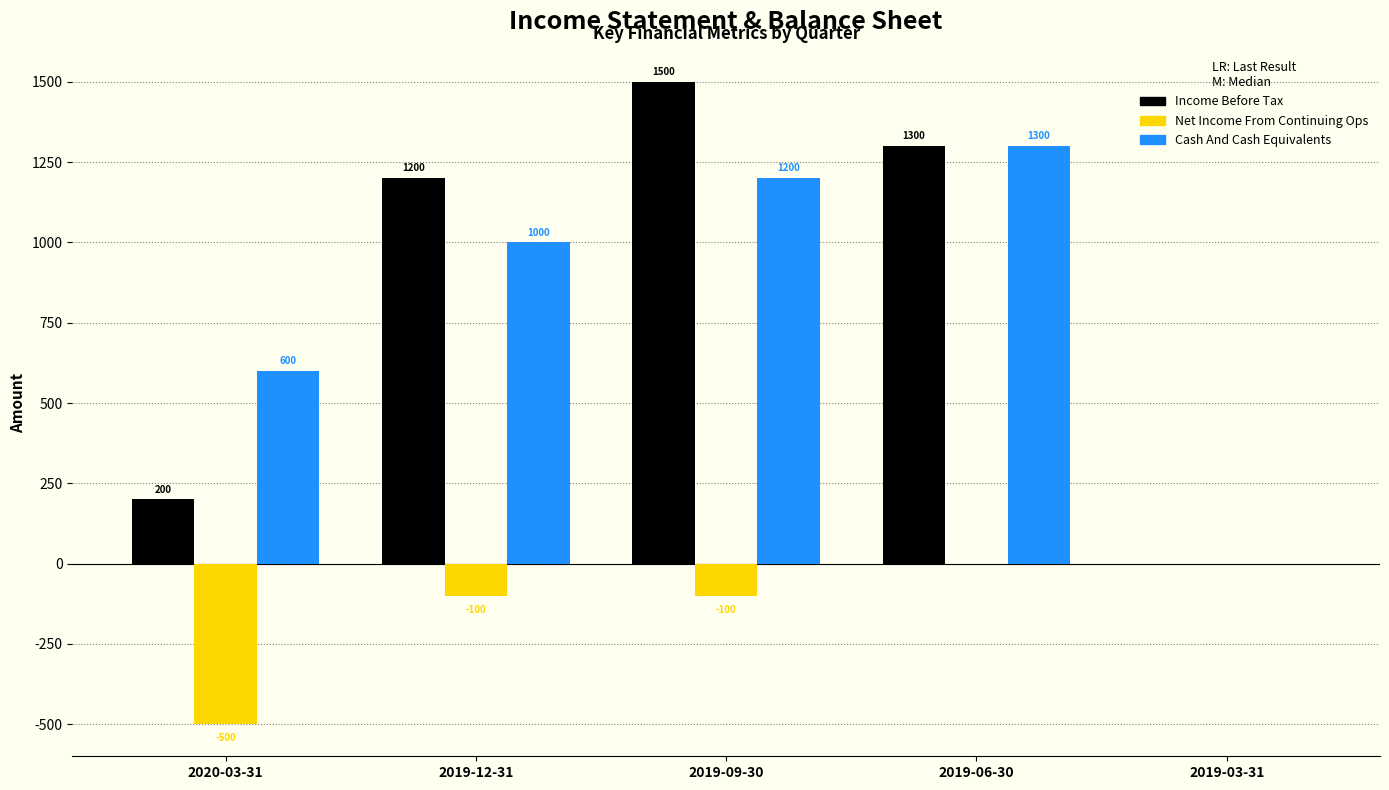

How many groups of bars are there?

5